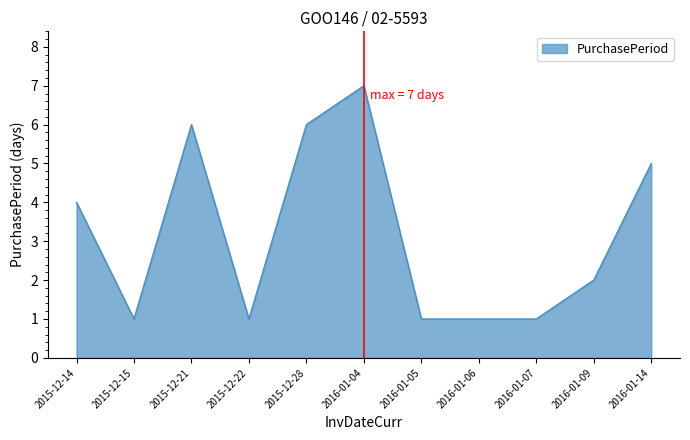

Read the value at 2016-01-04.

7